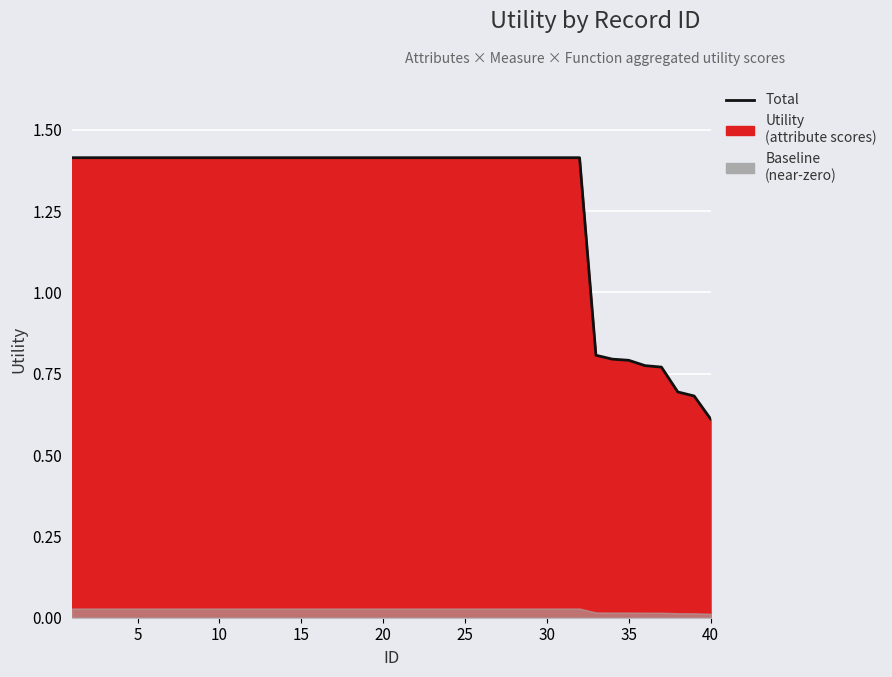

The chart shows a value of 0.7 at 25. True or false?

False